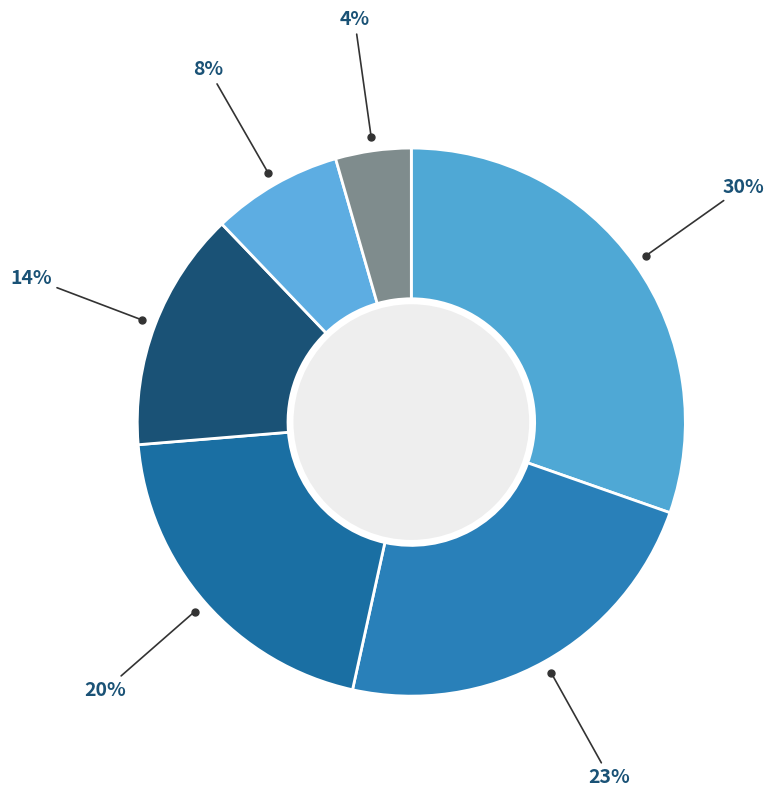

How many slices are in this pie chart?

6